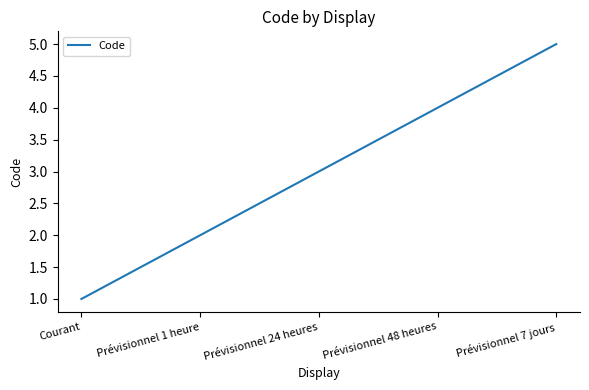

How many lines are shown in the chart?

1